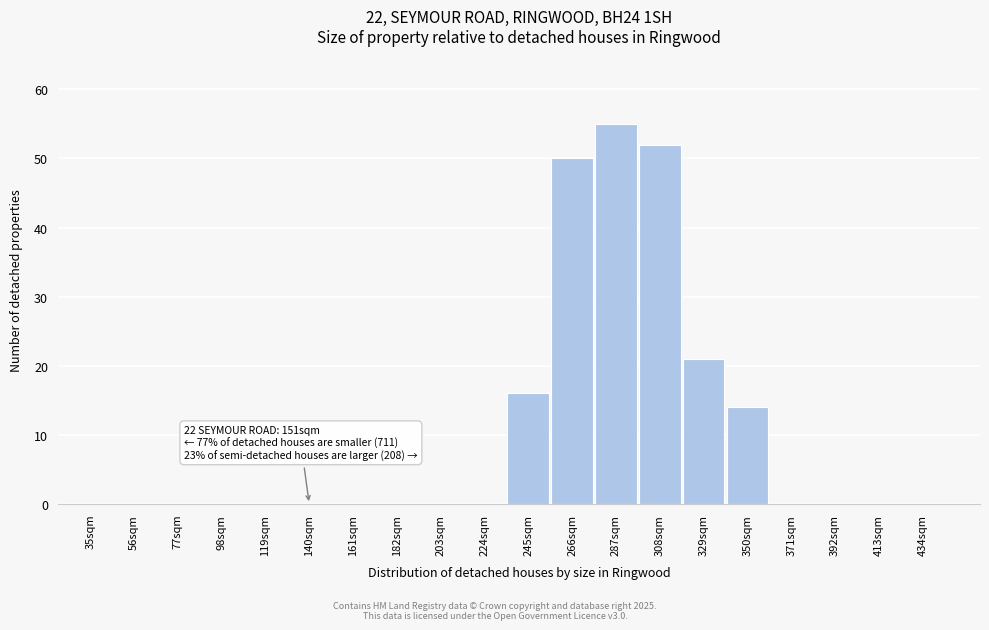

Reading right to left, list all the values displayed in this chart.

434sqm=0	413sqm=0	392sqm=0	371sqm=0	350sqm=14	329sqm=21	308sqm=52	287sqm=55	266sqm=50	245sqm=16	224sqm=0	203sqm=0	182sqm=0	161sqm=0	140sqm=0	119sqm=0	98sqm=0	77sqm=0	56sqm=0	35sqm=0